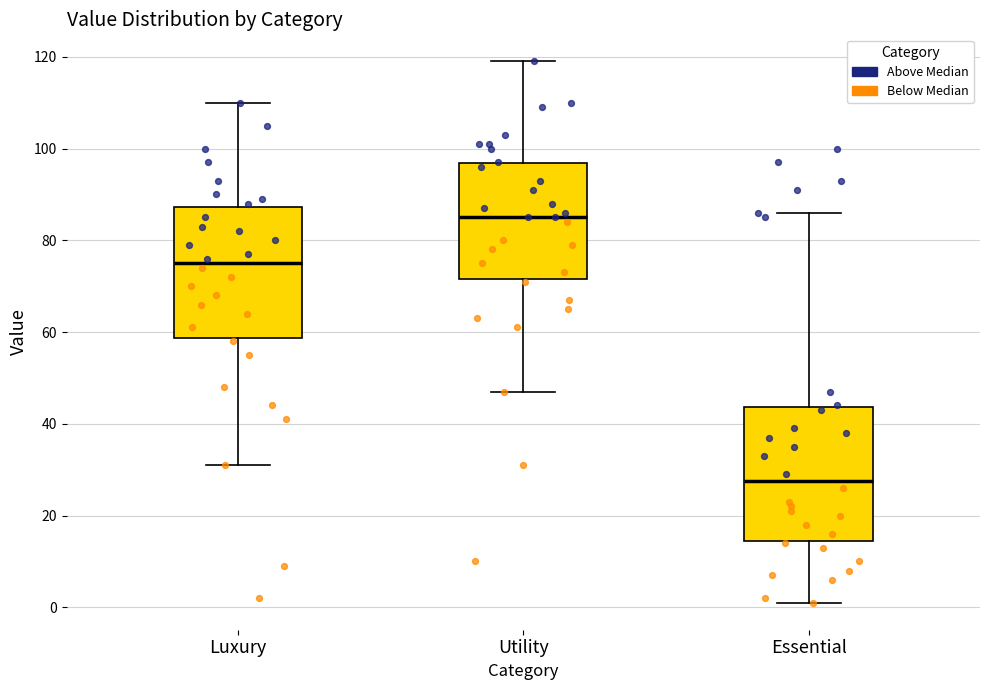

Reading left to right, read every box against the y-axis: the position of its median line, the range the box covers, and the ends of its whiskers. The values are not printed on the chart, so give them approximately, as read against the axis.

Luxury: median 76, box 58 to 88, whiskers 32 to 110
Utility: median 86, box 72 to 96, whiskers 48 to 120
Essential: median 28, box 14 to 44, whiskers 2 to 86